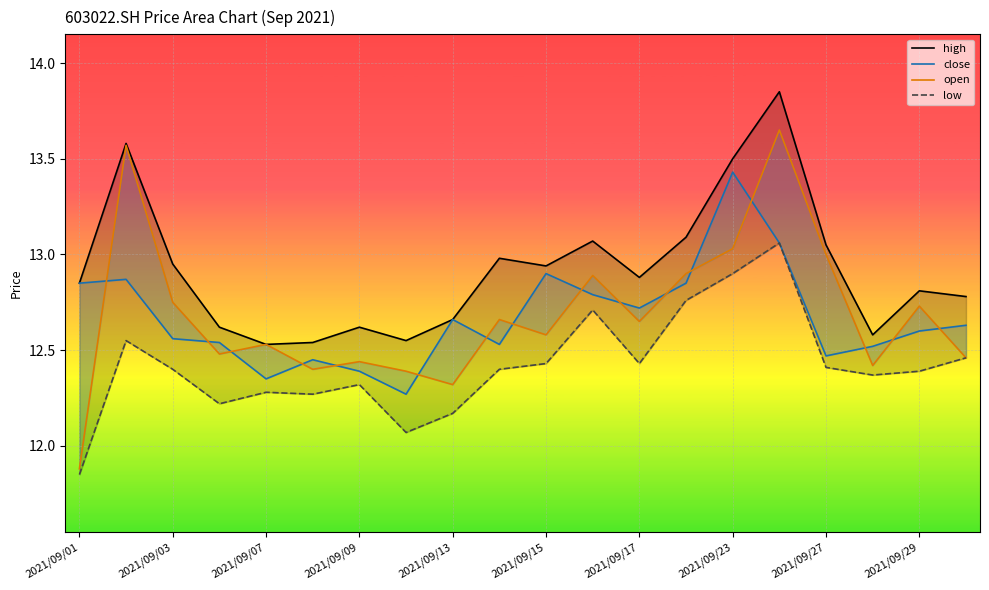

What are all the series names shown in the legend?

high, close, open, low